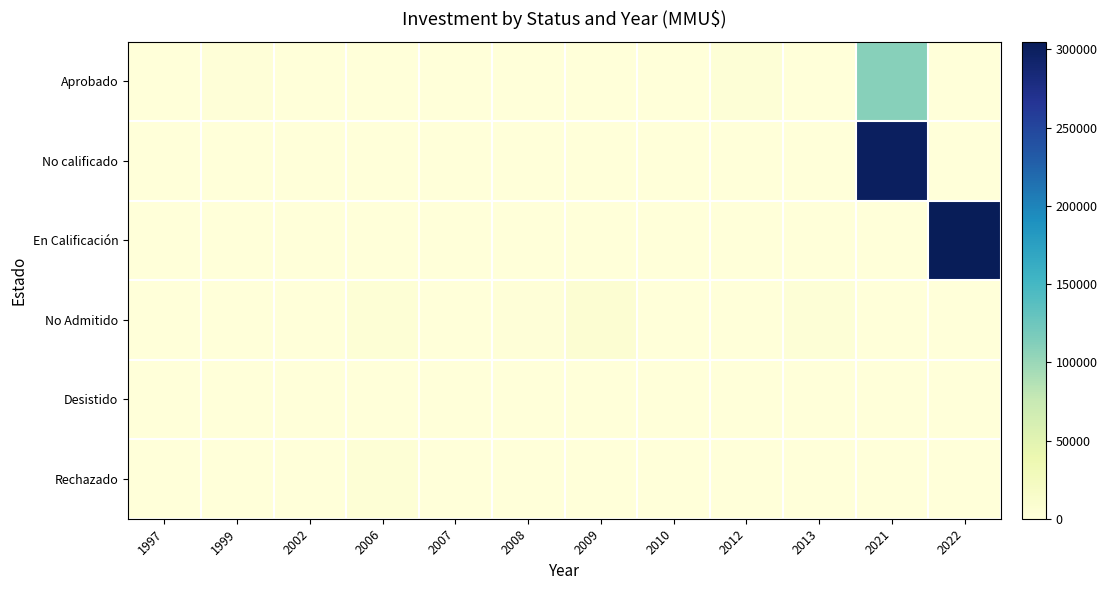

Which series changed the most between 1999 and 2022?

En Calificación